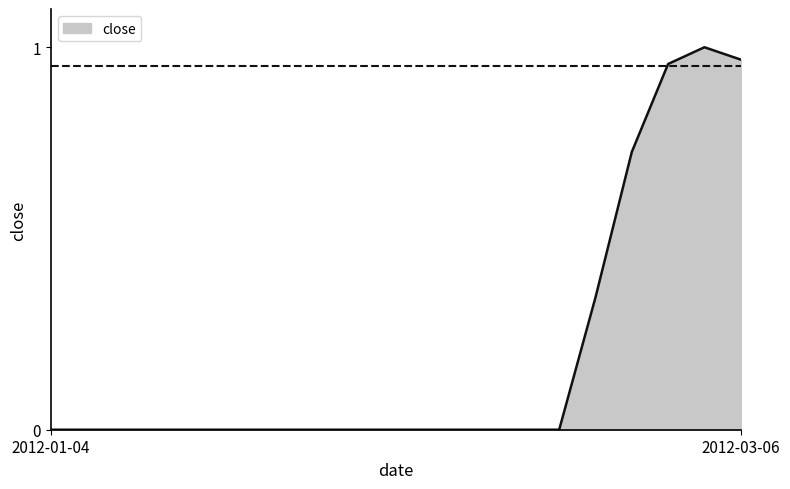

At which category does the data reach its first local peak?

2012-03-05